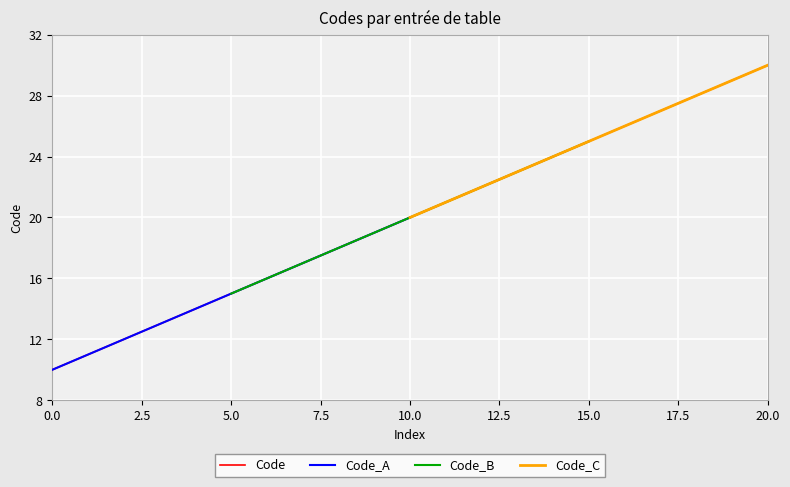

Reading left to right, extract all data points from this chart.

10	11	12	13	14	15	16	17	18	19	20	21	22	23	24	25	26	27	28	29	30